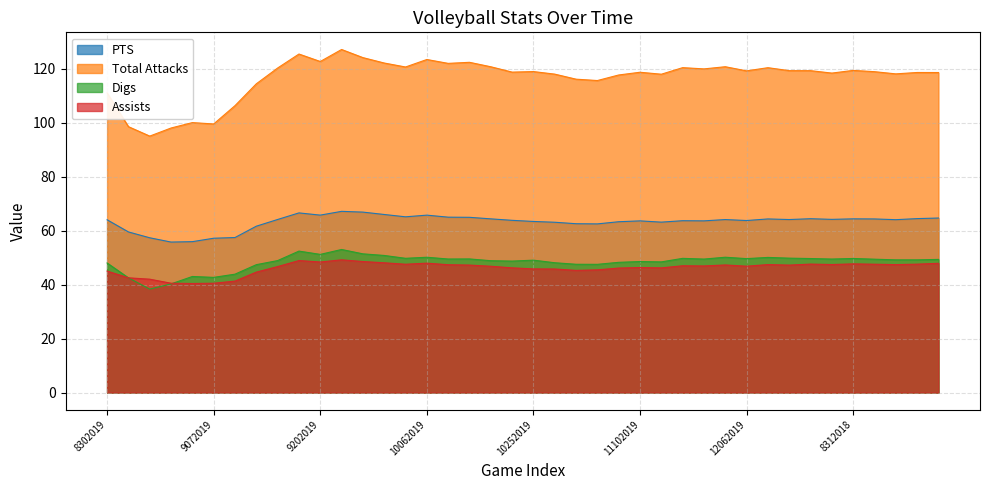

What is the maximum value for Total Attacks?

127.1